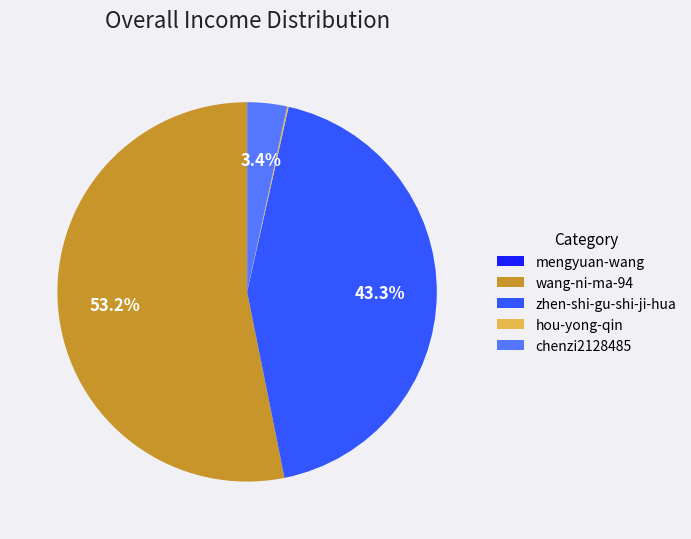

Do wang-ni-ma-94 and zhen-shi-gu-shi-ji-hua together represent more than half of the pie?

Yes